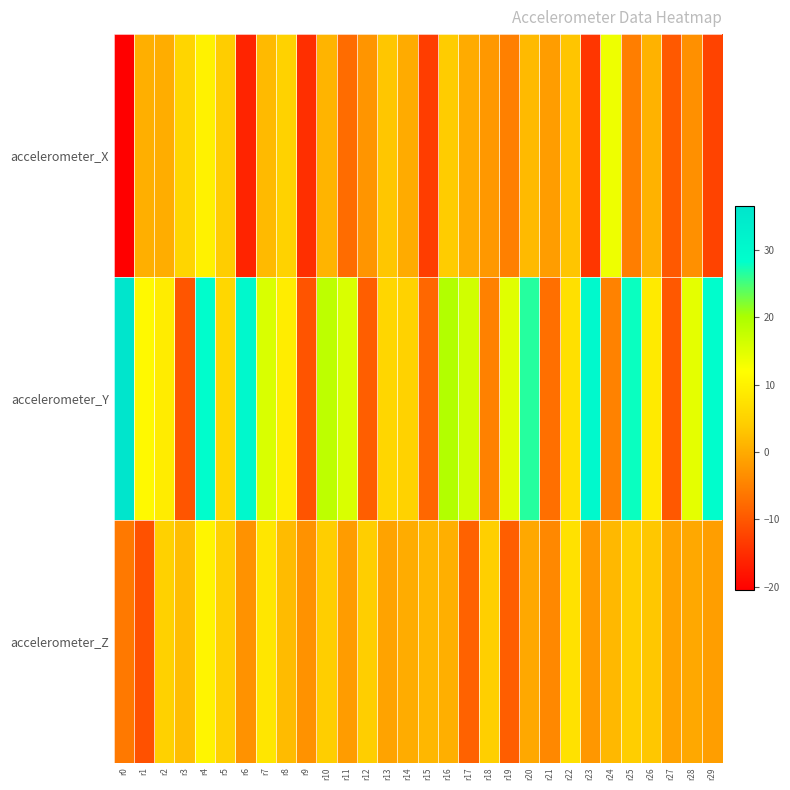

List the series in order of their overall mean, highest first.

accelerometer_Y, accelerometer_Z, accelerometer_X